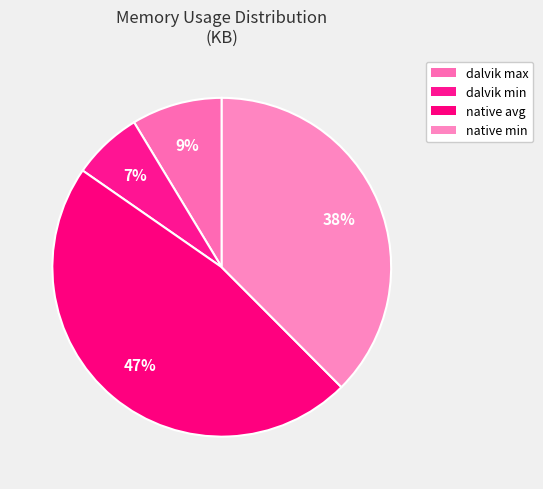

Count the number of slices in the pie.

4